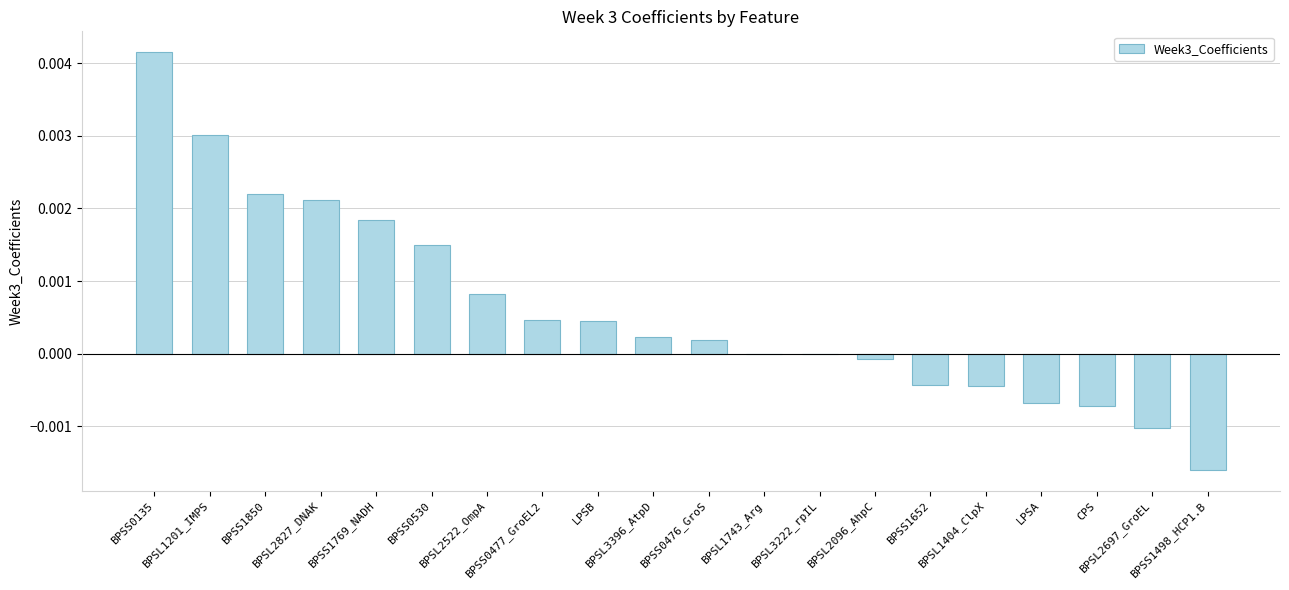

How many data points does each series have?

20